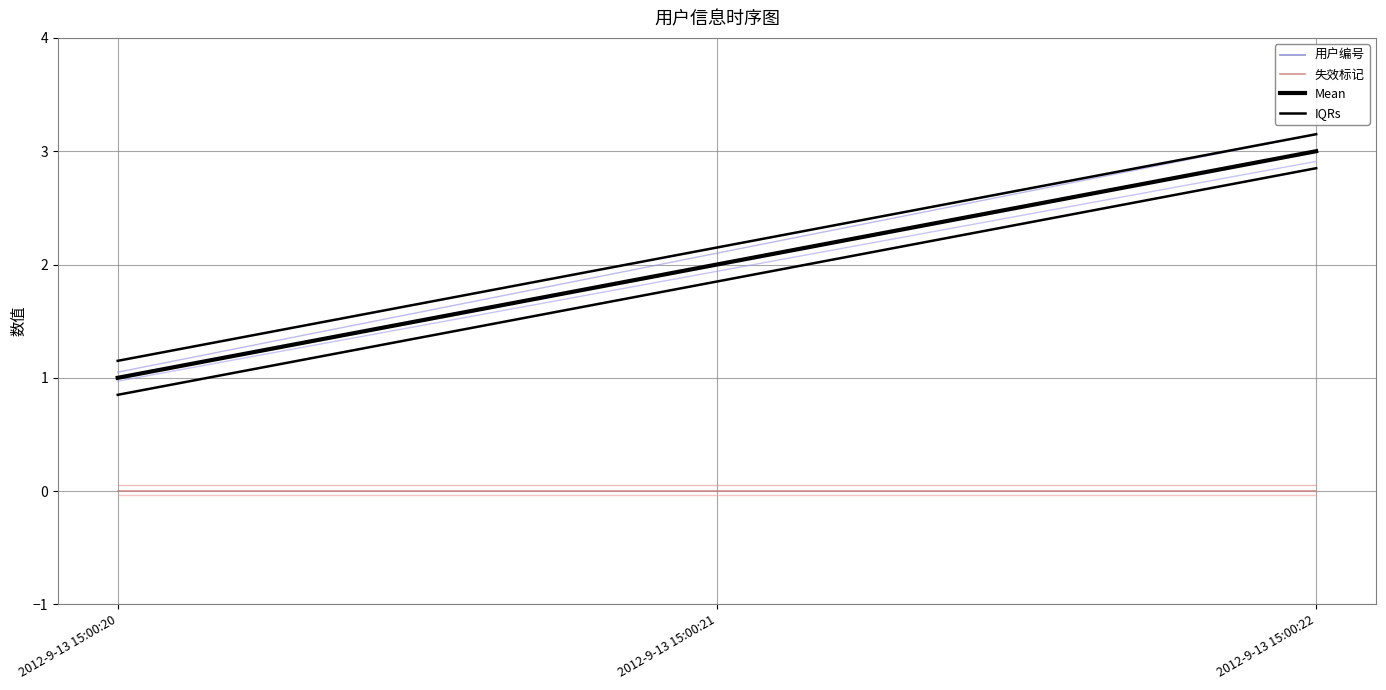

Reading left to right, what are all the values shown in this chart?

用户编号: 2012-9-13 15:00:20=1.0	2012-9-13 15:00:21=2.0	2012-9-13 15:00:22=3.0
失效标记: 2012-9-13 15:00:20=0.0	2012-9-13 15:00:21=0.0	2012-9-13 15:00:22=0.0
Mean: 2012-9-13 15:00:20=1.0	2012-9-13 15:00:21=2.0	2012-9-13 15:00:22=3.0
IQRs: 2012-9-13 15:00:20=1.1	2012-9-13 15:00:21=2.1	2012-9-13 15:00:22=3.1